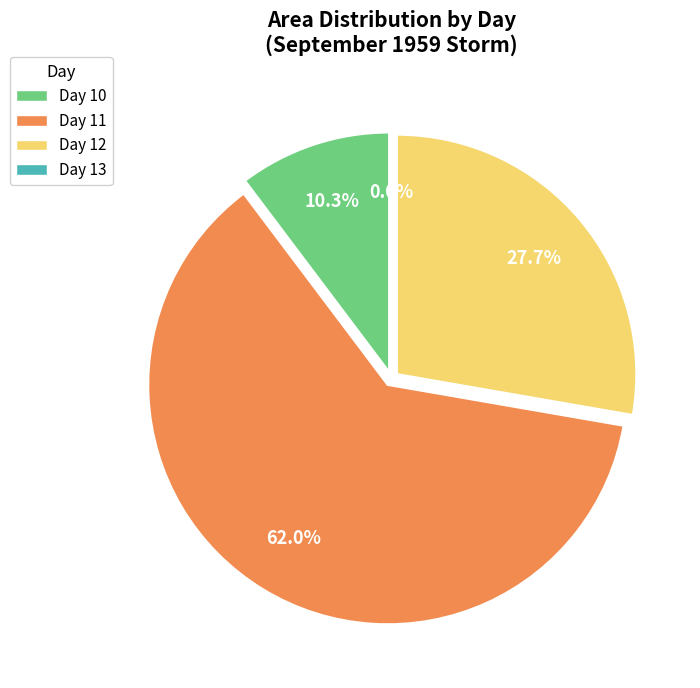

Between 11 and 11, which is larger?

11